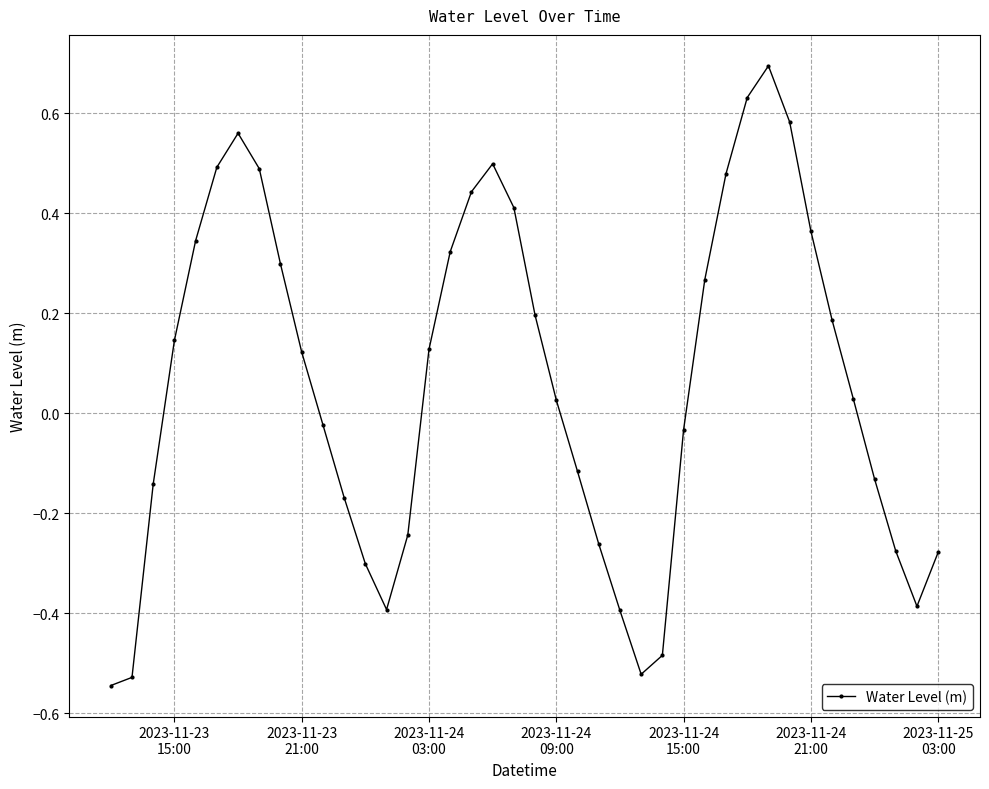

How many interior local valleys (lower than both neighbors) does the data have?

3